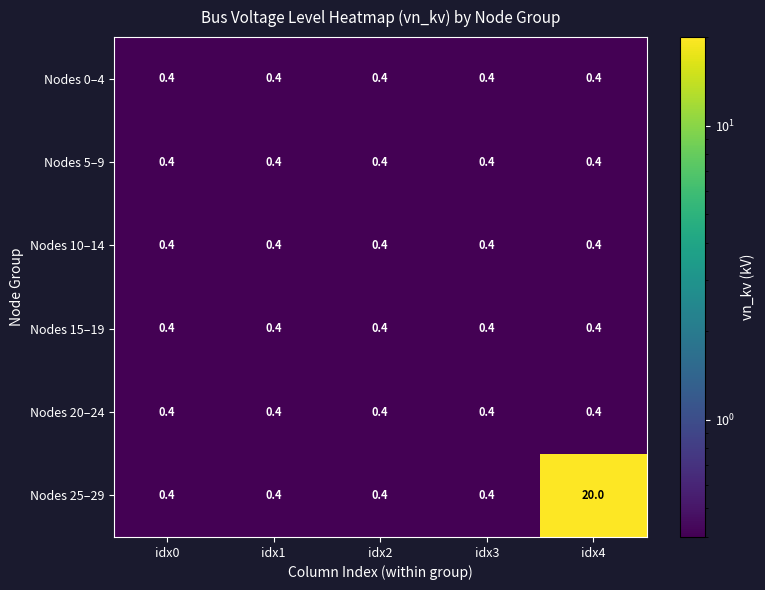

Is it true that Nodes 20–24 equals 0.7 at idx1?

False